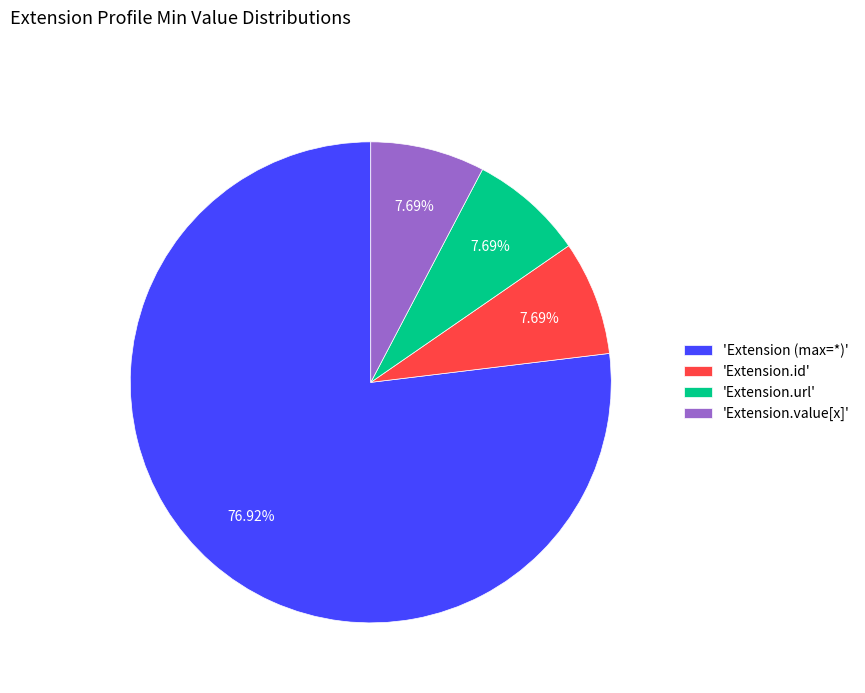

Do 'Extension.url' and 'Extension (max=*)' together represent more than half of the pie?

Yes